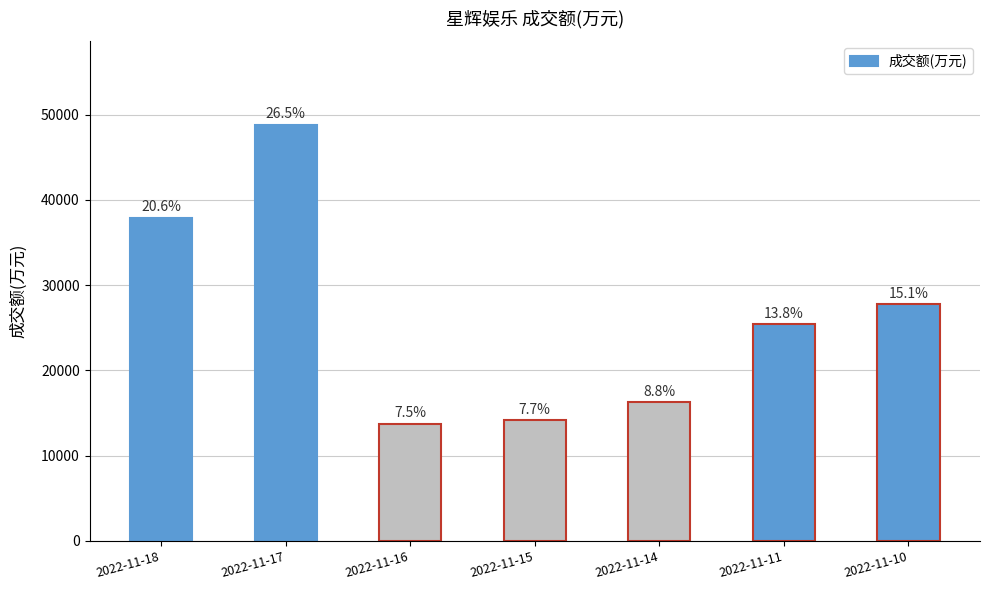

Are the bars horizontal?

No